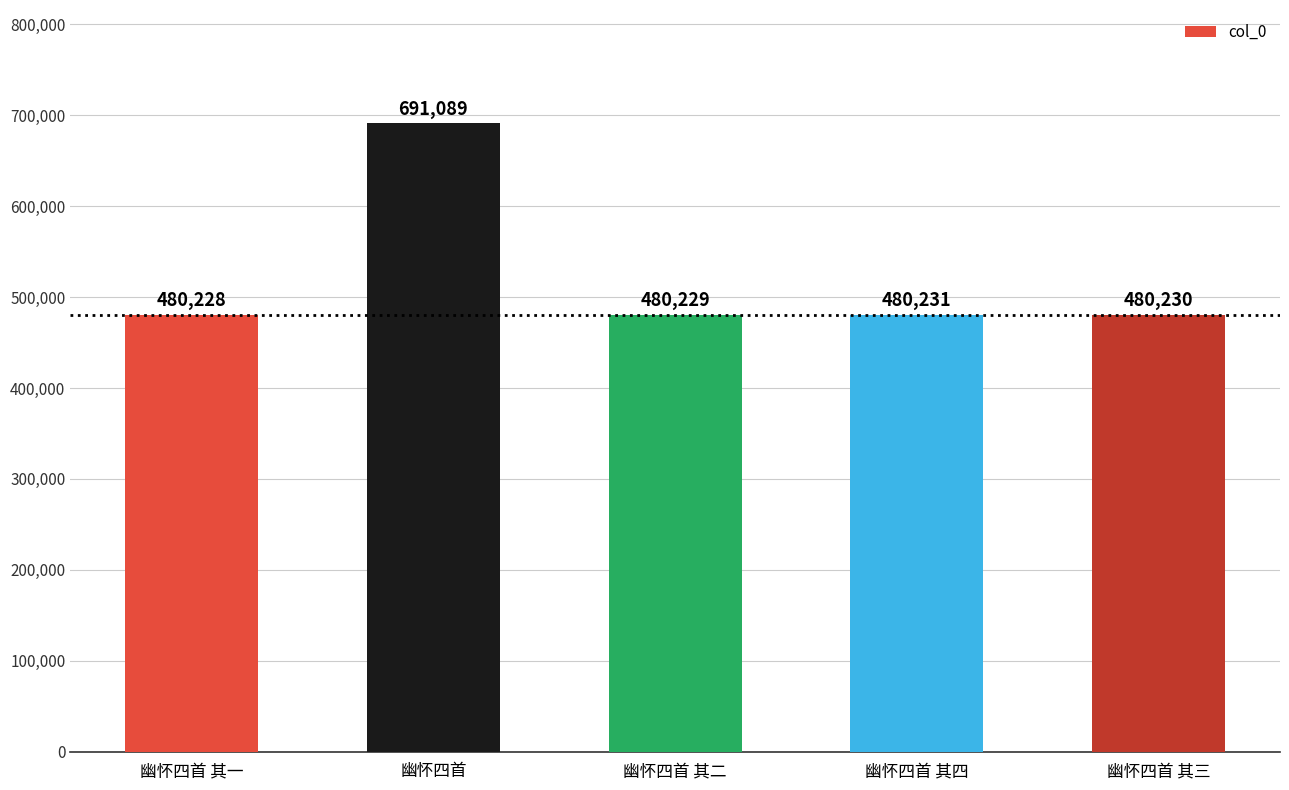

Reading left to right, transcribe all the data shown in this chart.

幽怀四首 其一=480228	幽怀四首=691089	幽怀四首 其二=480229	幽怀四首 其四=480231	幽怀四首 其三=480230